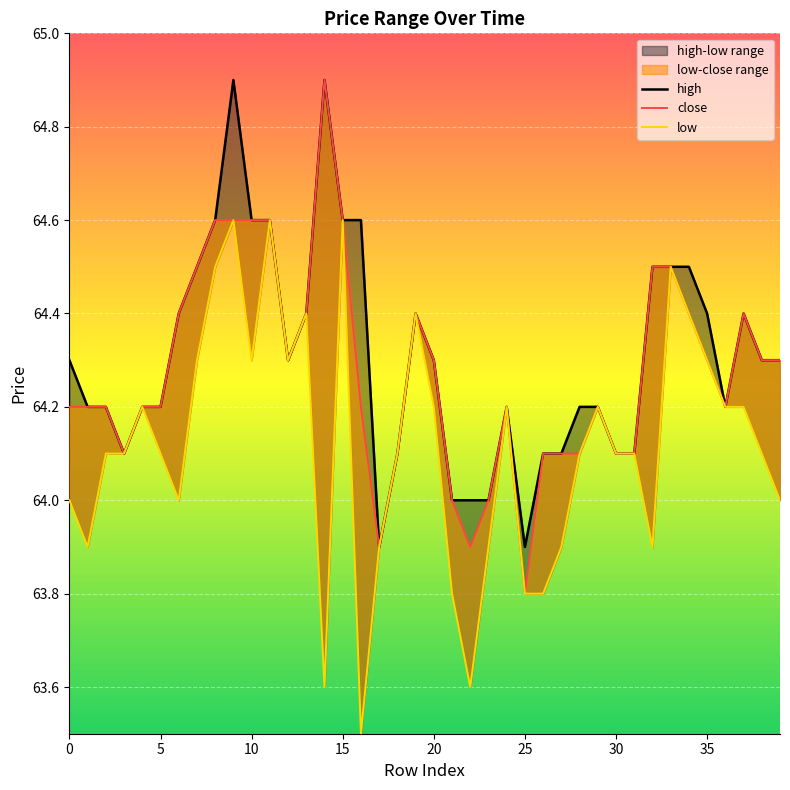

Between 15 and 23, which series saw the biggest shift?

low